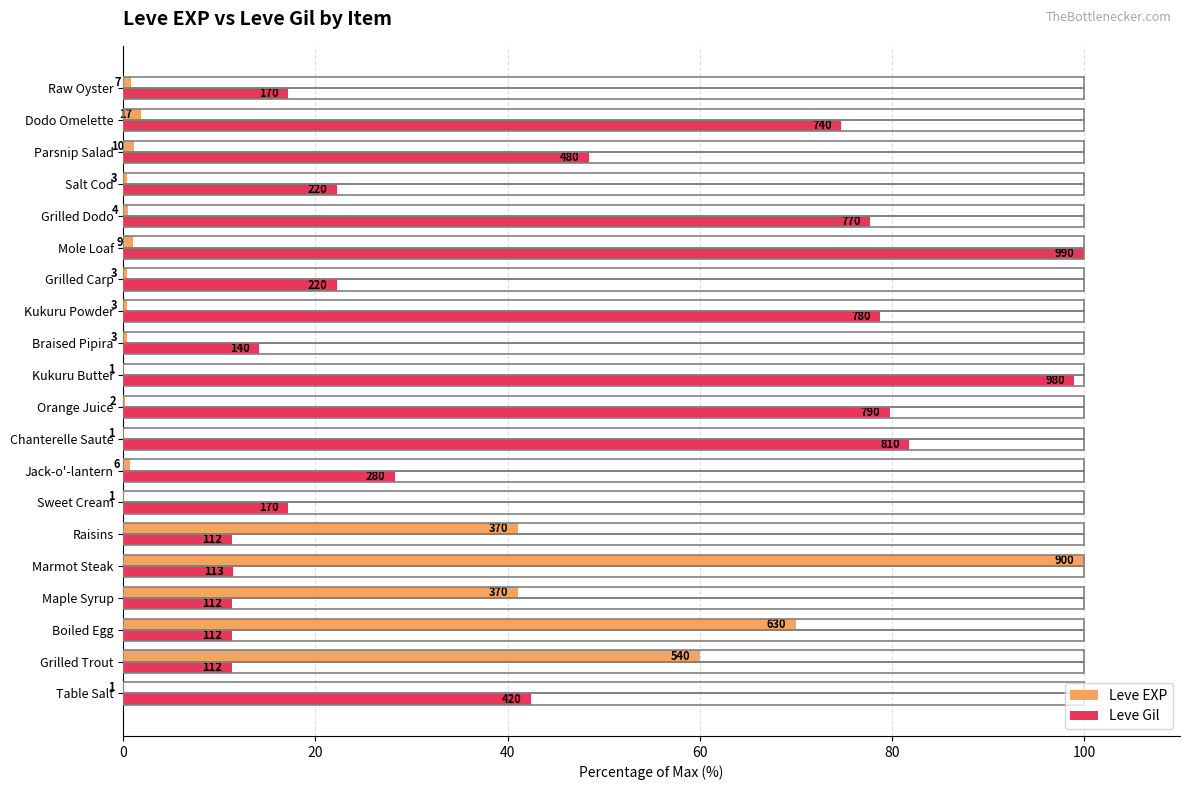

What are all the series names shown in the legend?

Leve EXP, Leve Gil